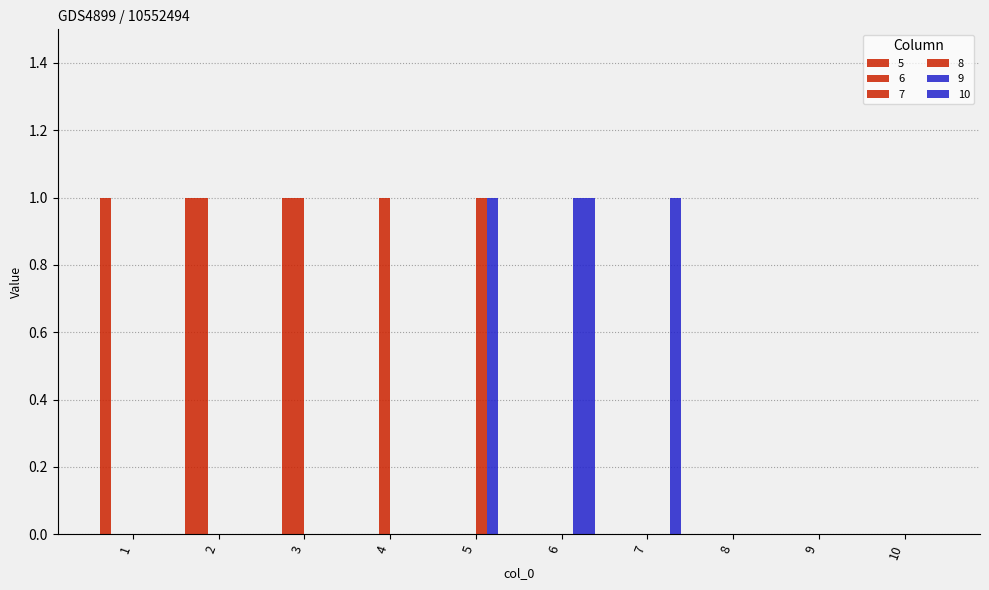

How many categories are shown in the chart?

10